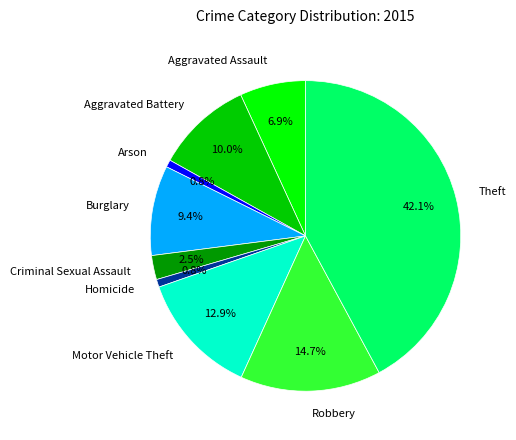

Is it true that Aggravated Battery is 10% of the pie?

True